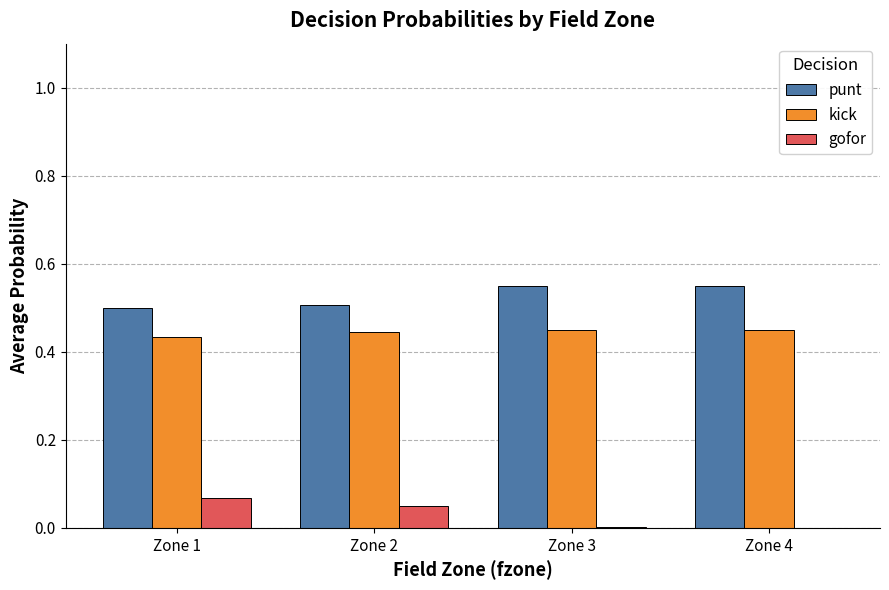

The value of kick at Zone 3 is 0.5. True or false?

True